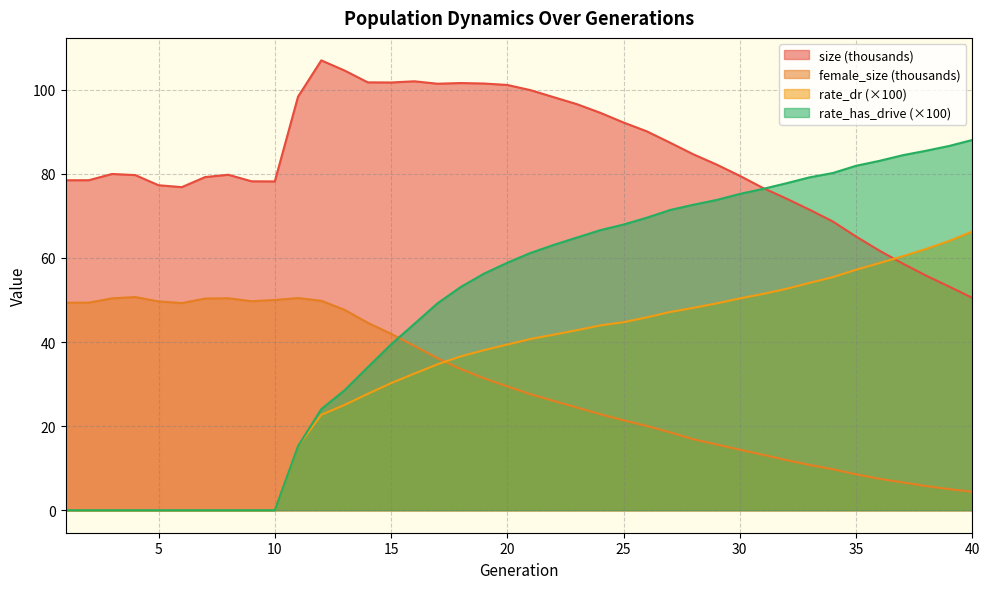

What is the average value of the rate_has_drive series?

47.8